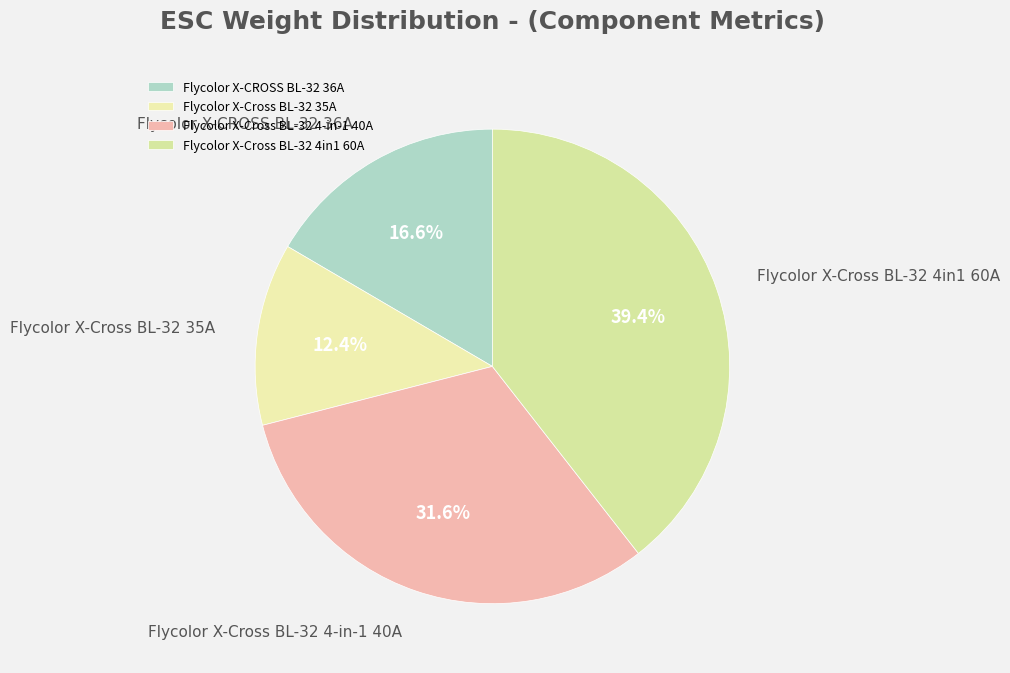

To the nearest percent, what is the average slice percentage?

25%